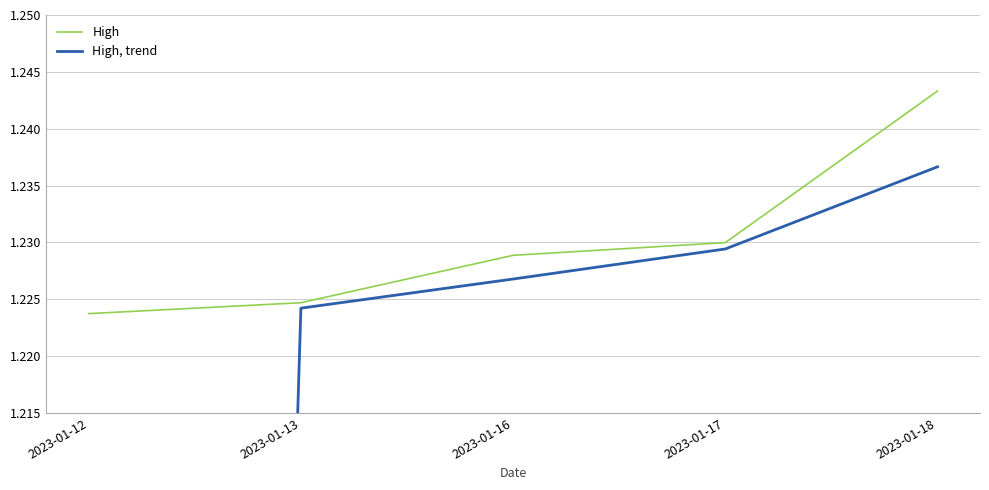

Between 2023-01-17 and 2023-01-18, which series saw the biggest shift?

High